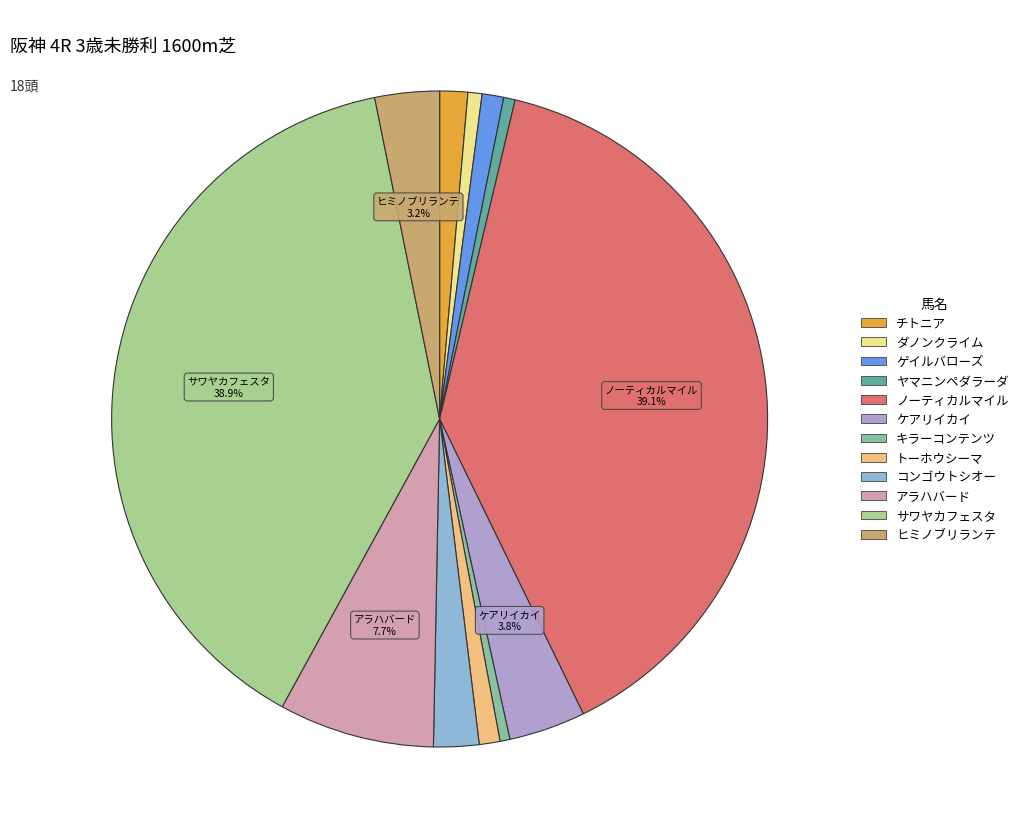

Rank the categories by value from lowest to highest.

キラーコンテンツ, ヤマニンペダラーダ, ダノンクライム, トーホウシーマ, ゲイルバローズ, チトニア, コンゴウトシオー, ヒミノブリランテ, ケアリイカイ, アラハバード, サワヤカフェスタ, ノーティカルマイル